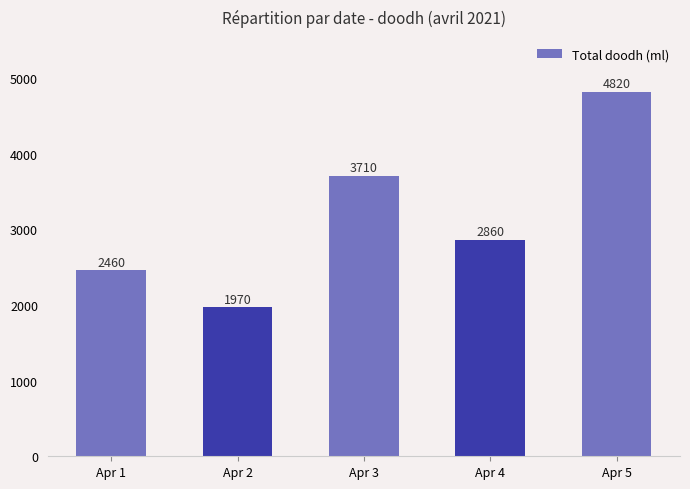

What is the difference between the maximum and minimum values?

2850